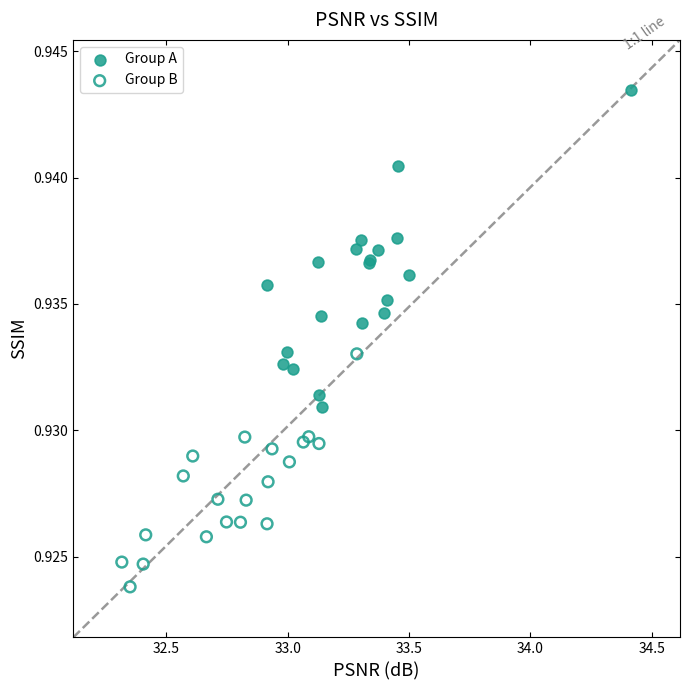

Which series contains the highest Y value?

Group A